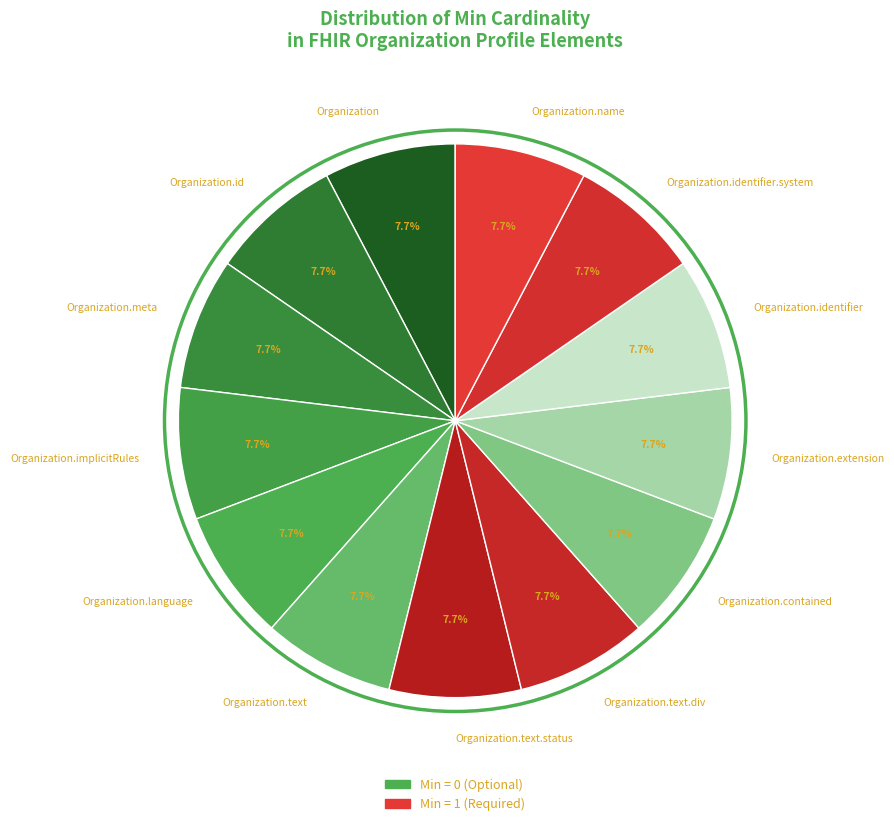

How many segments does this pie chart have?

13